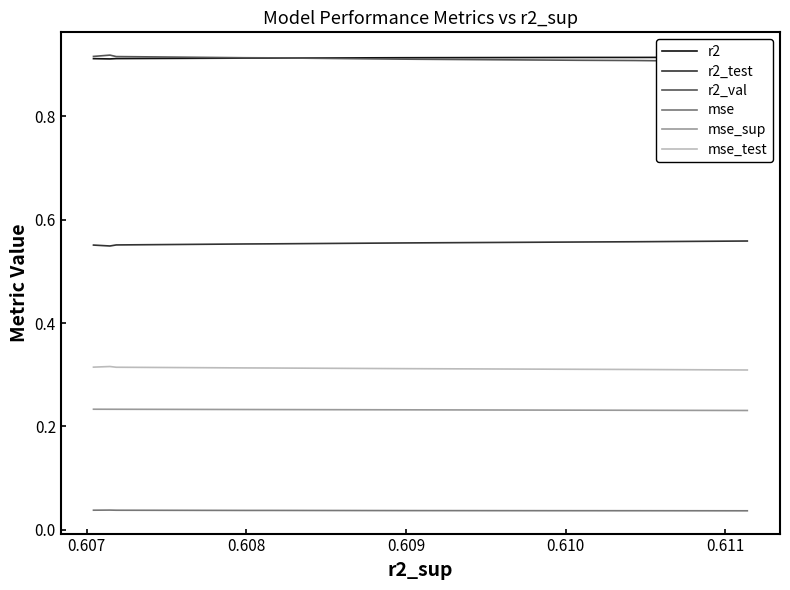

Reading left to right, extract all data points from this chart.

r2: 0.9	0.9	0.9	0.9	0.9	0.9	0.9	0.9	0.9	0.9
r2_test: 0.6	0.6	0.6	0.6	0.6	0.6	0.6	0.6	0.5	0.6
r2_val: 0.9	0.9	0.9	0.9	0.9	0.9	0.9	0.9	0.9	0.9
mse: 0.0	0.0	0.0	0.0	0.0	0.0	0.0	0.0	0.0	0.0
mse_sup: 0.2	0.2	0.2	0.2	0.2	0.2	0.2	0.2	0.2	0.2
mse_test: 0.3	0.3	0.3	0.3	0.3	0.3	0.3	0.3	0.3	0.3